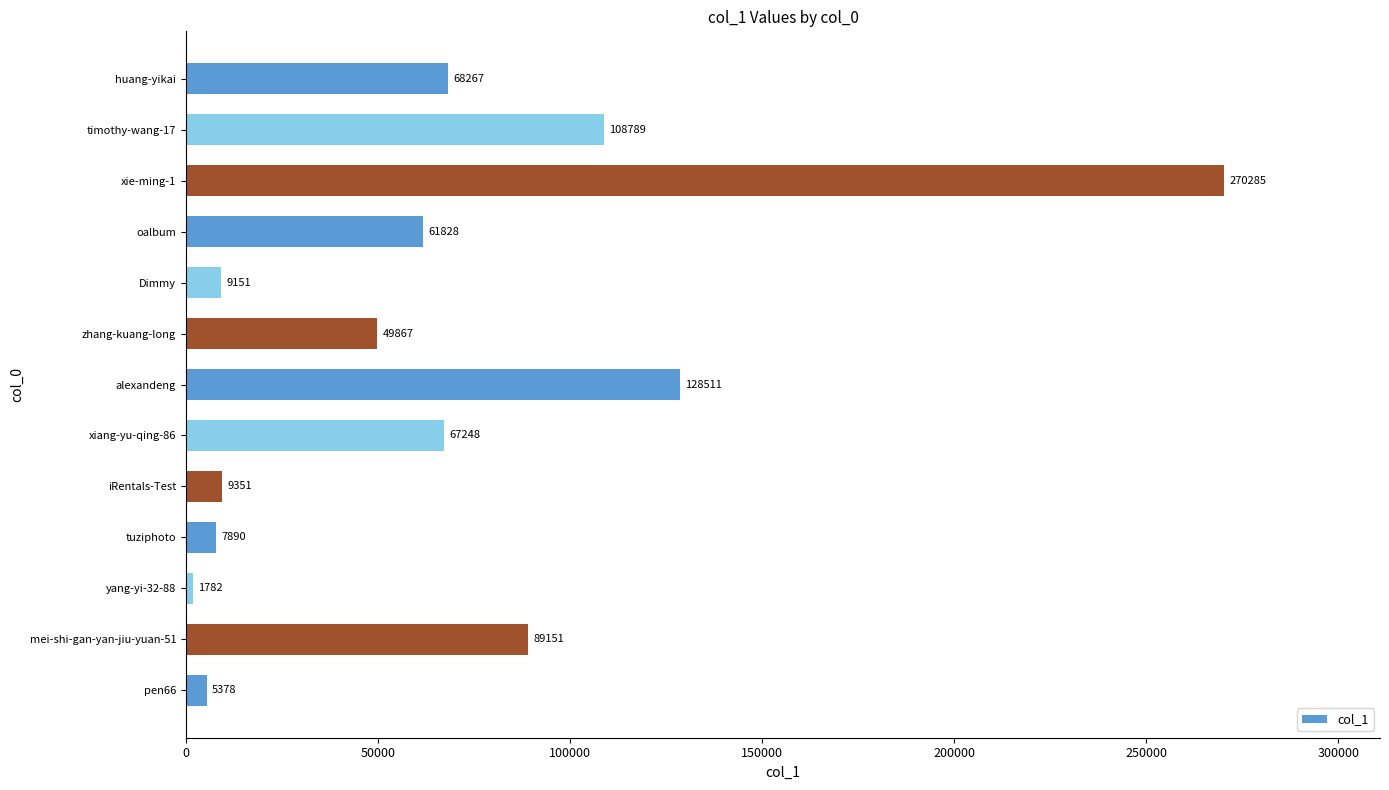

Rank the categories by value from highest to lowest.

xie-ming-1, alexandeng, timothy-wang-17, mei-shi-gan-yan-jiu-yuan-51, huang-yikai, xiang-yu-qing-86, oalbum, zhang-kuang-long, iRentals-Test, Dimmy, tuziphoto, pen66, yang-yi-32-88